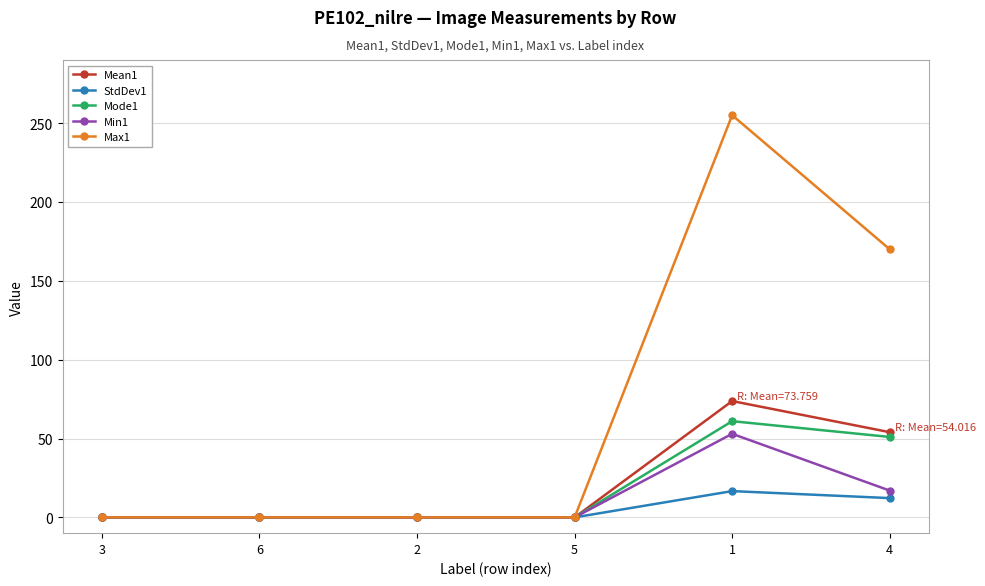

Which series has the largest range (max minus min)?

Max1